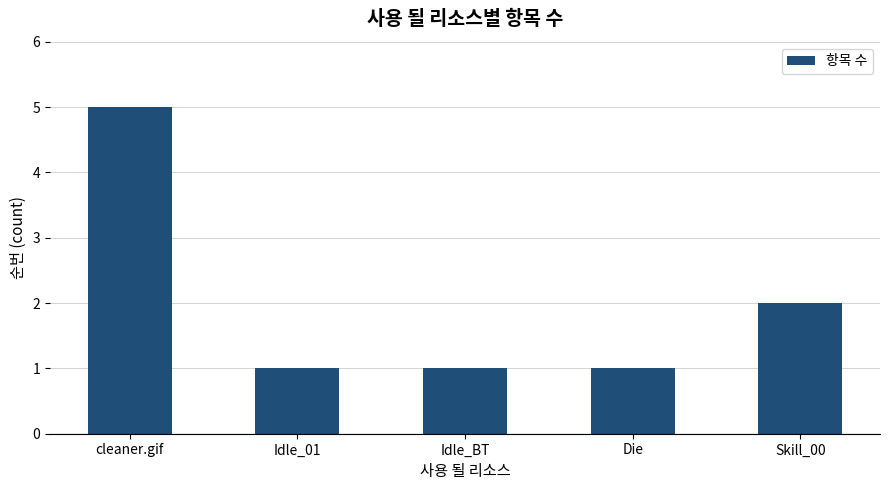

Which label corresponds to the largest value in the chart?

cleaner.gif